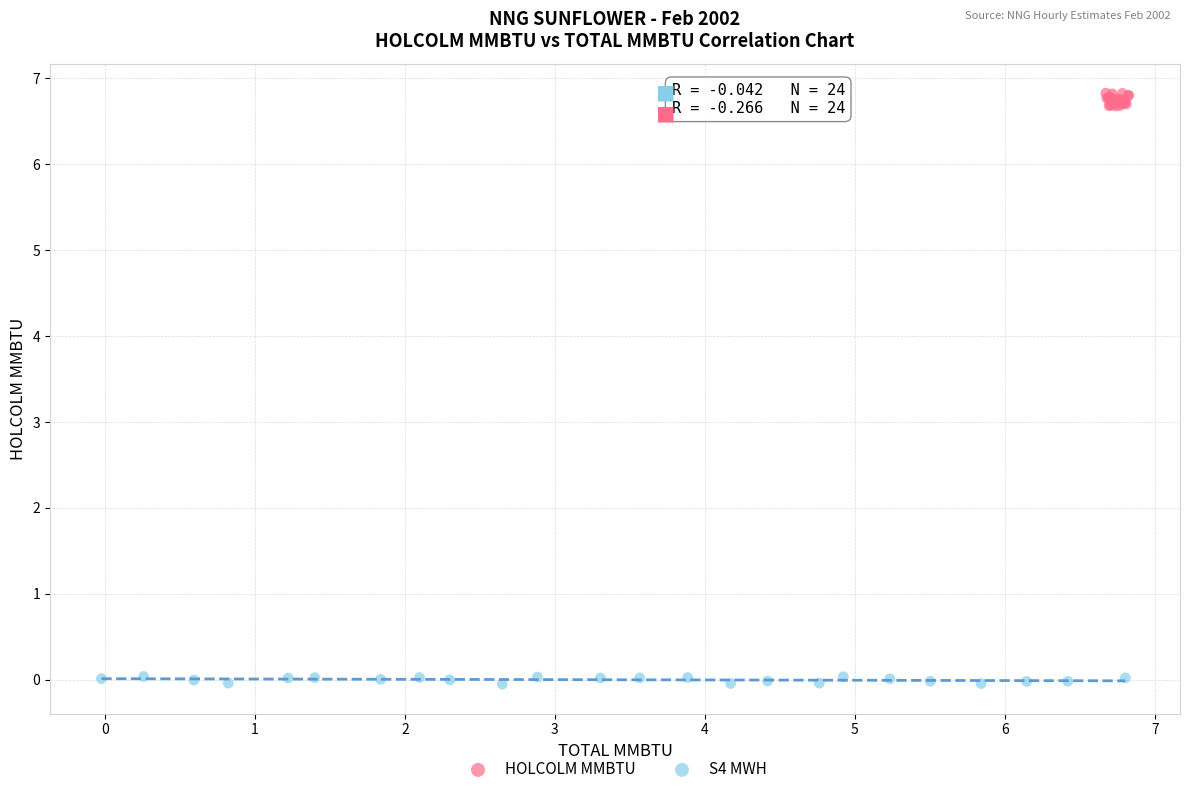

Which series has the widest spread of Y values?

HOLCOLM MMBTU